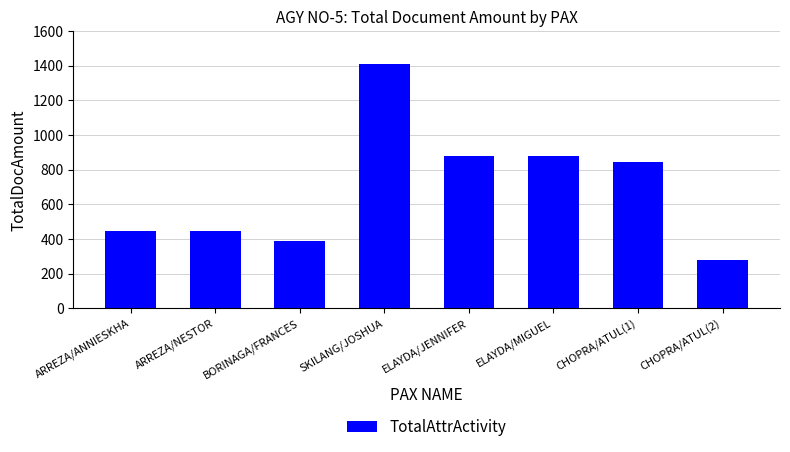

Reading right to left, transcribe all the data shown in this chart.

278.0	843.6	878.9	878.9	1412.0	385.0	446.4	446.4